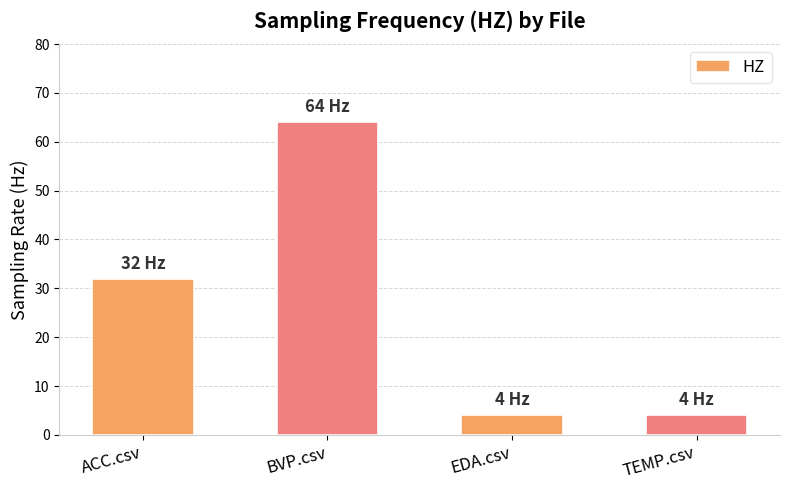

True or false: the data shows 32 at ACC.csv.

True